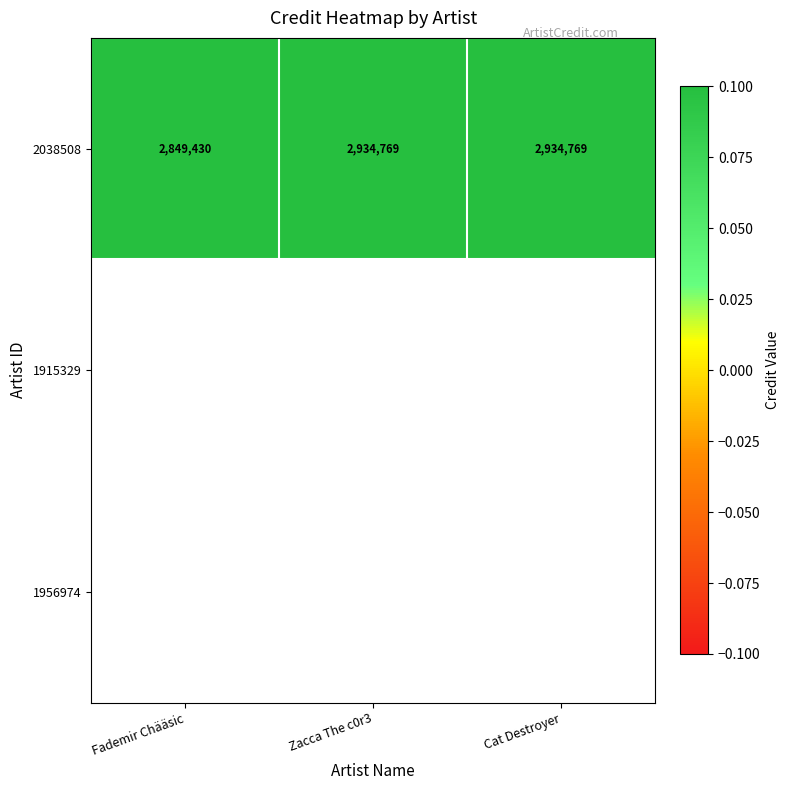

At which label is 2038508 closest to 2892099?

Fademir Chääsic